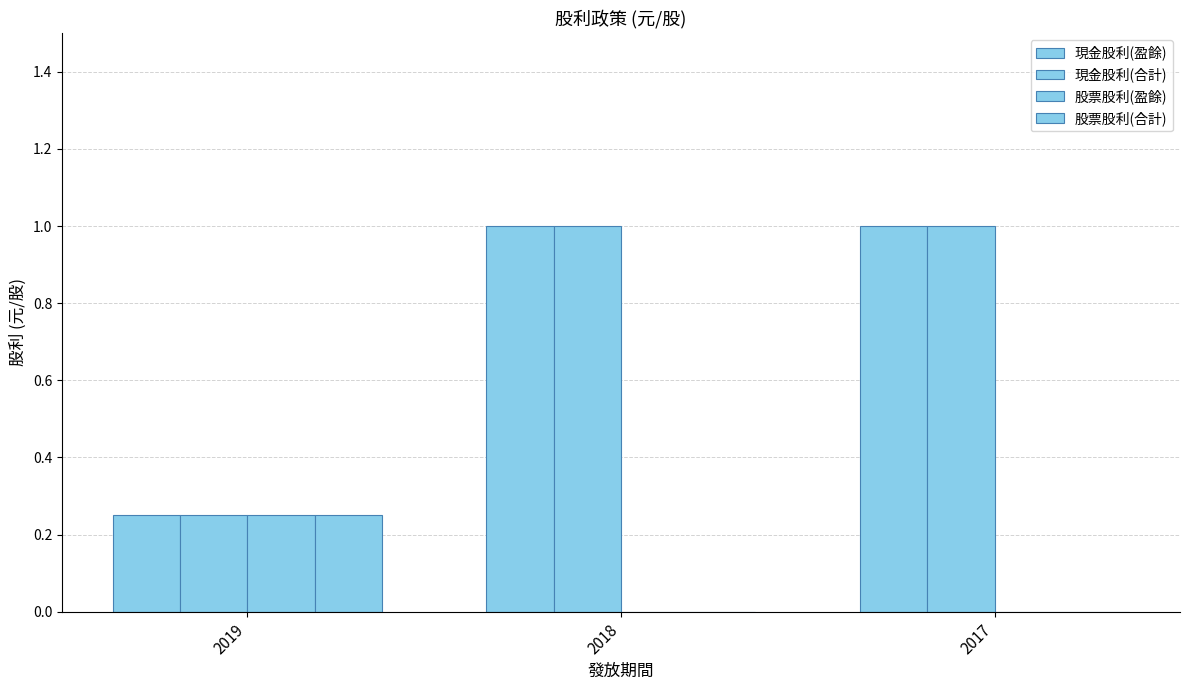

What is the maximum value shown in the chart?

1.0